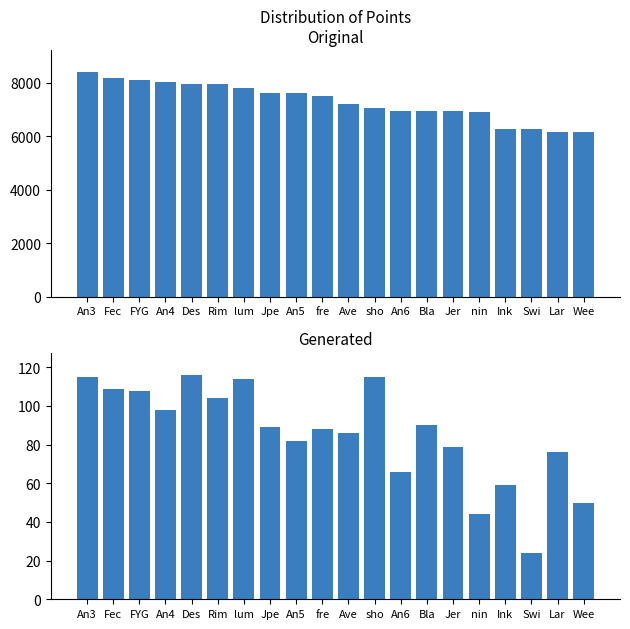

What is the sum of the Entries values at fre and Des?

204